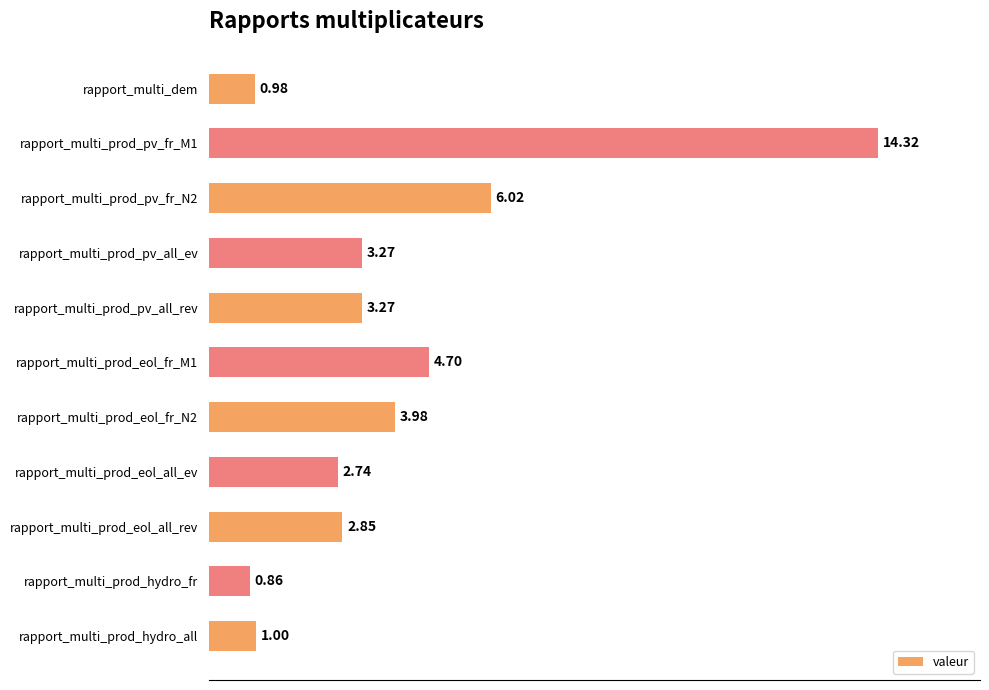

What is the label of the 10th bar from the top?

rapport_multi_prod_hydro_fr